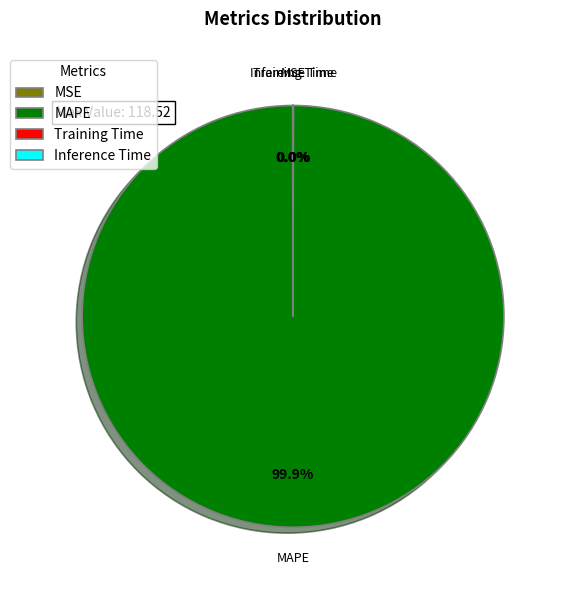

Which category has the biggest portion of the pie?

MAPE